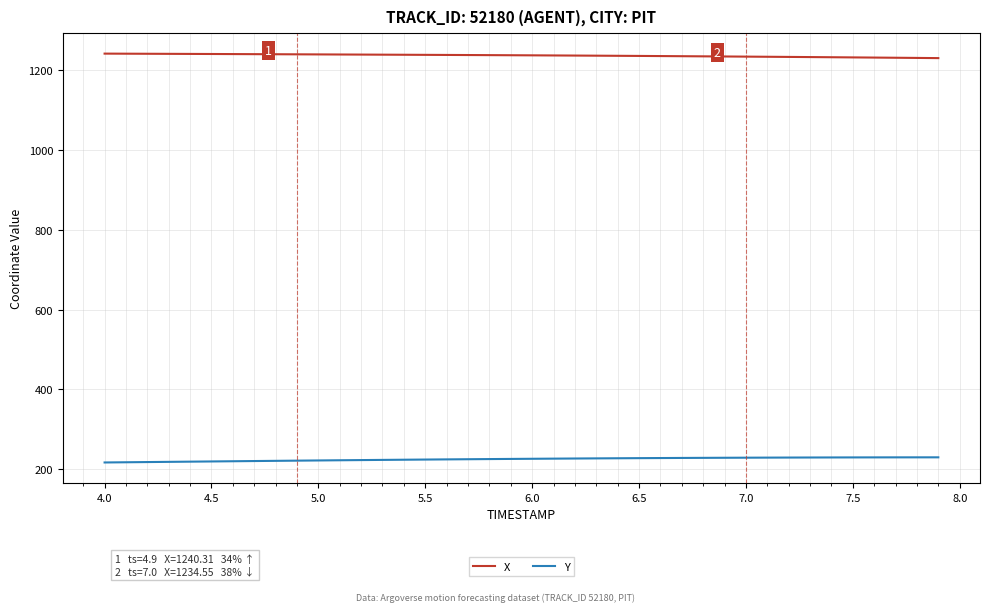

What is the lowest value of the X series?

1230.8